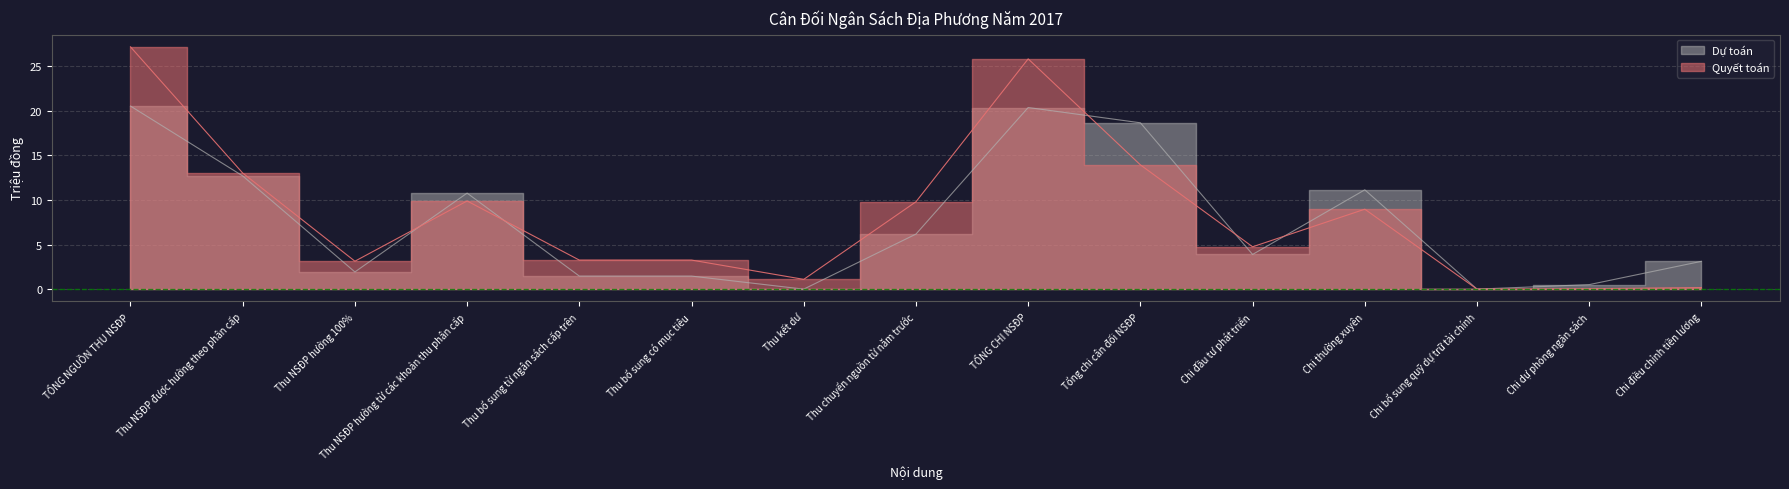

Where does the Dự toán series first go above 3?

TỔNG NGUỒN THU NSĐP